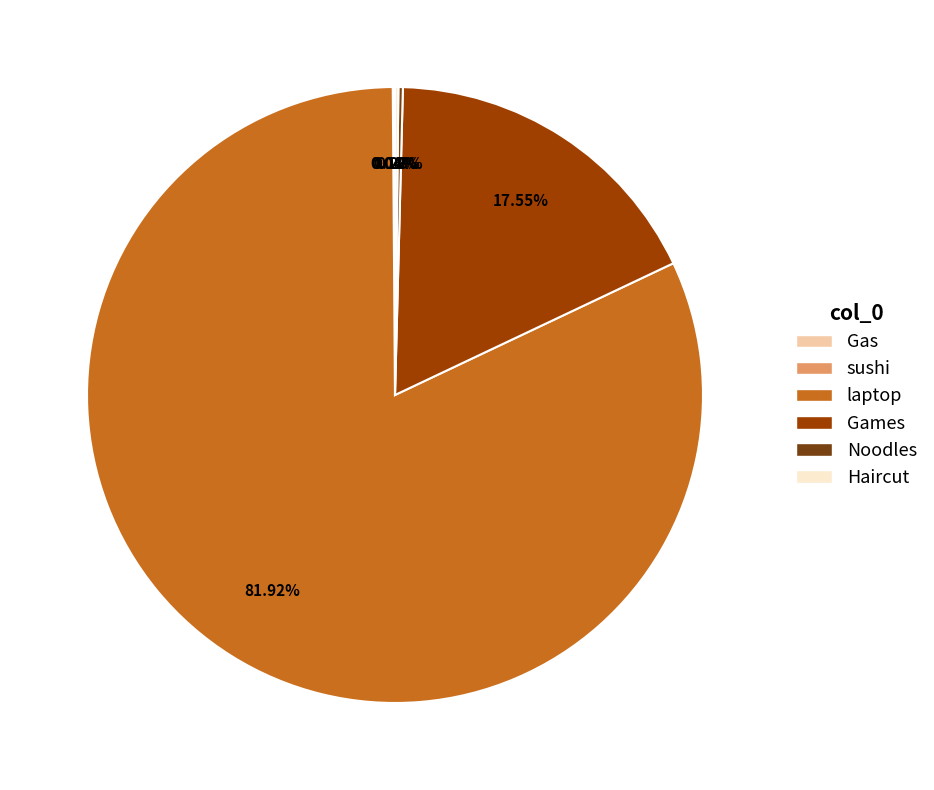

To the nearest percent, what portion does laptop represent?

82%